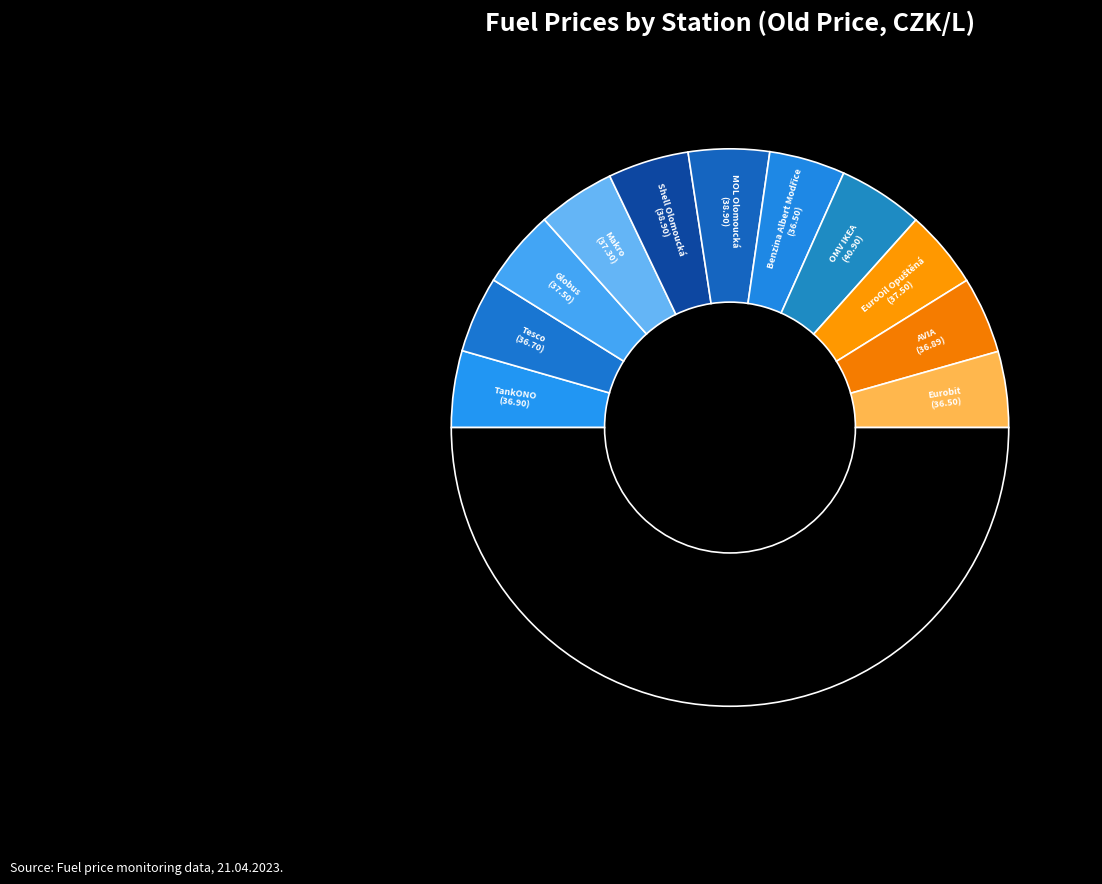

Count the number of slices in the pie.

12